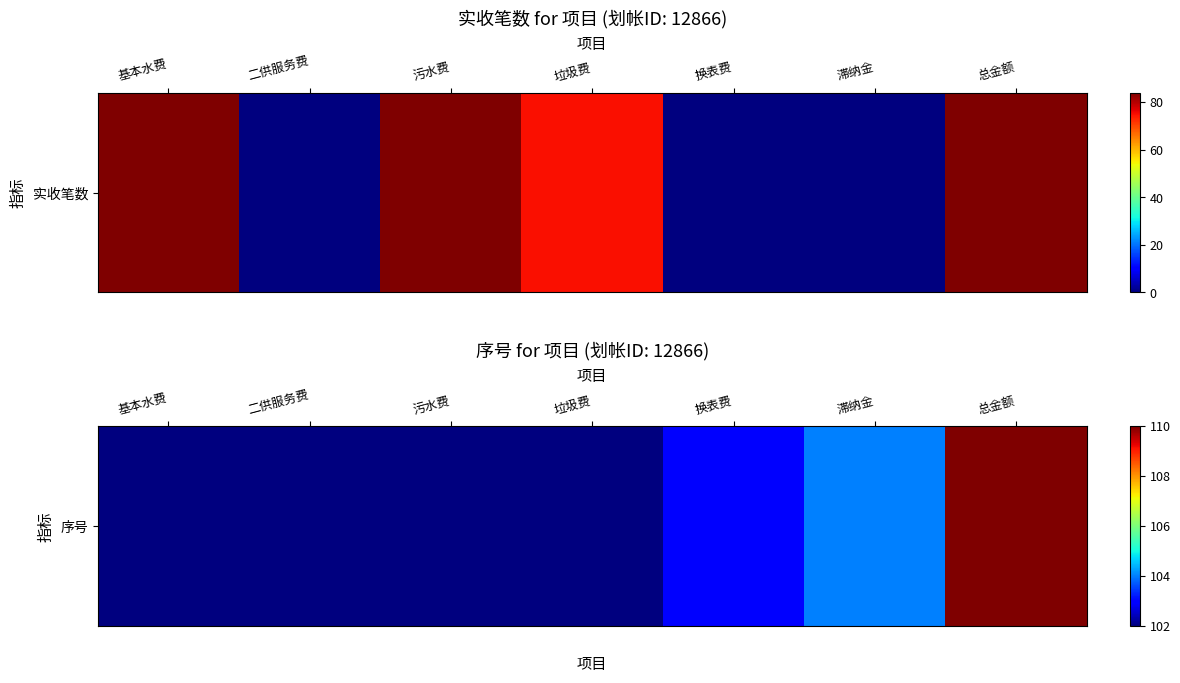

At which label is the value closest to 106?

滞纳金